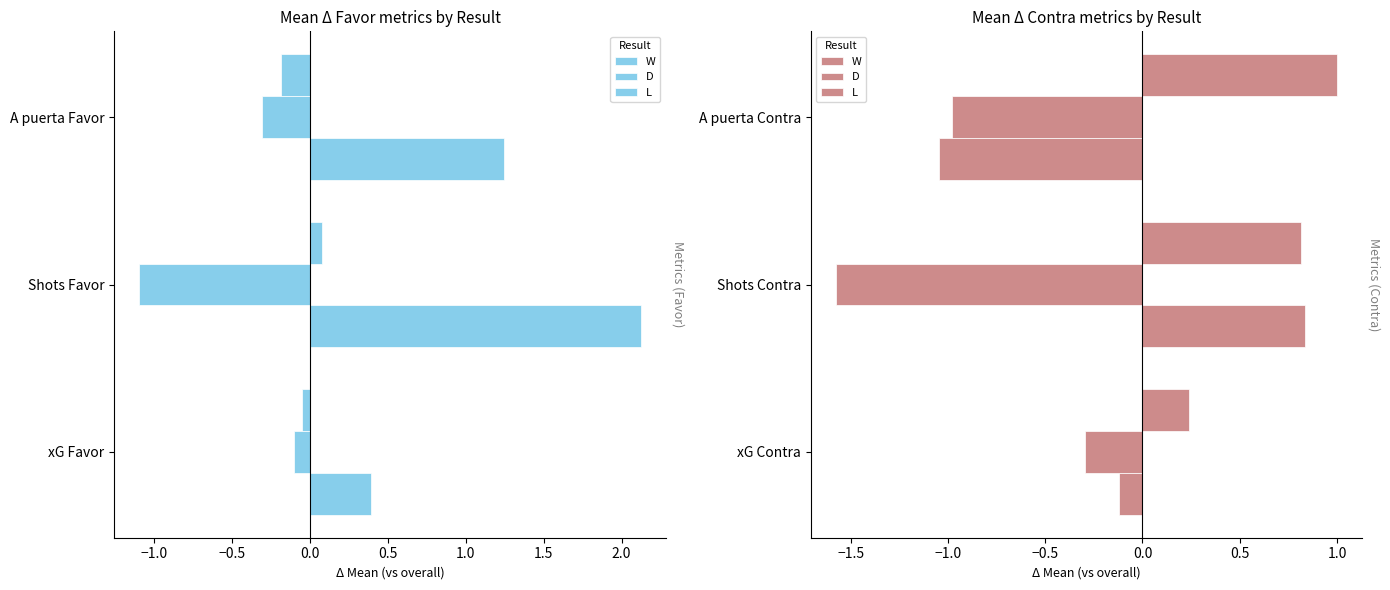

How many groups of bars are there?

3